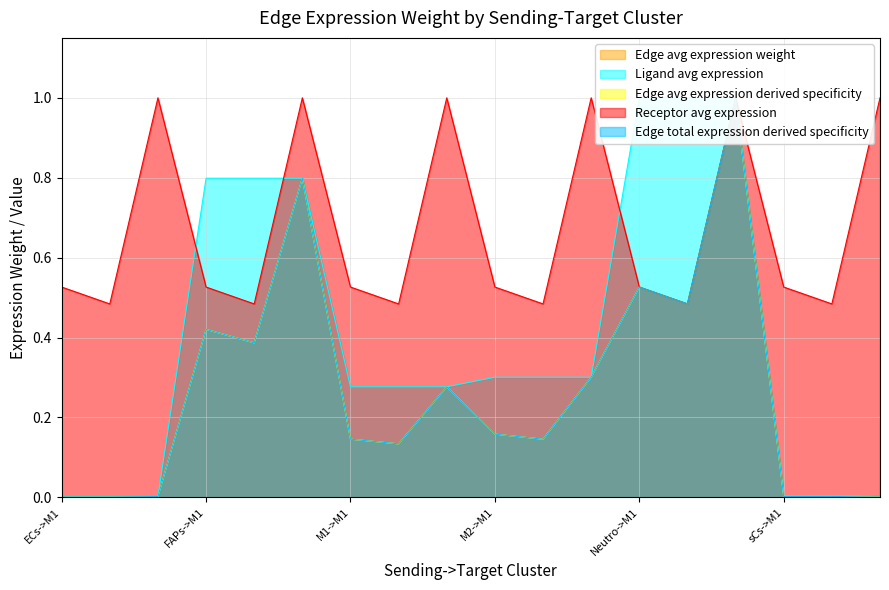

At which category does Receptor avg expression reach its first local valley?

ECs->M2